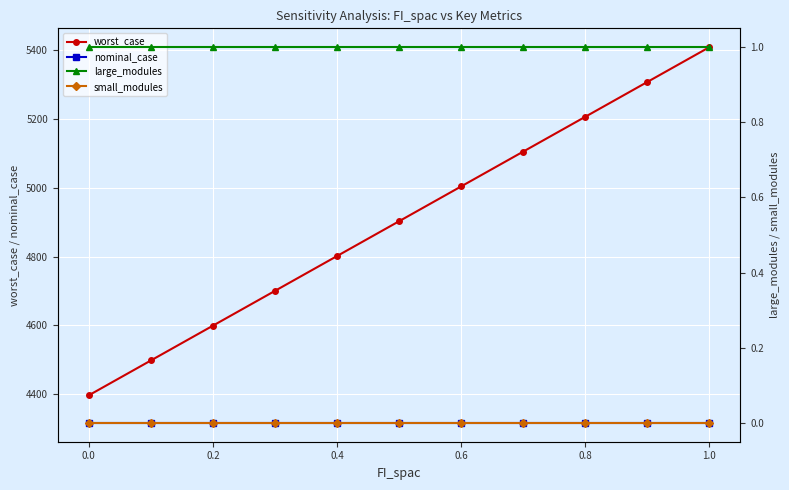

How many lines are shown in the chart?

4